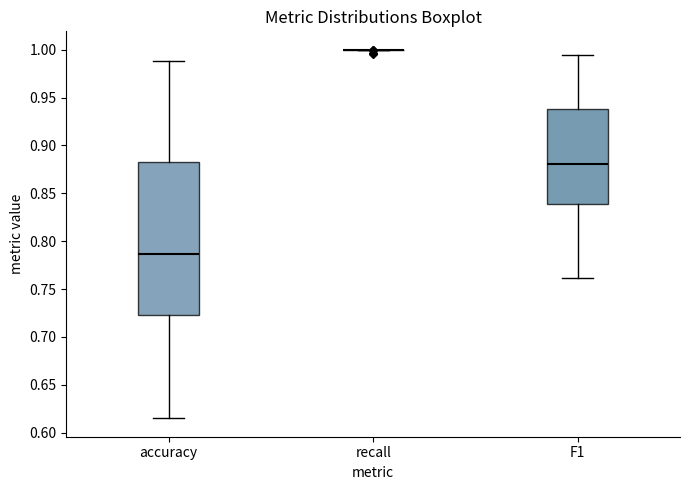

Reading left to right, transcribe this box plot: for each box, give where its median line is, the range the box spans, and where its two whiskers end, as read against the y-axis. The values are not printed on the chart, so give them approximately, as read against the axis.

accuracy: median 0.785, box 0.725 to 0.885, whiskers 0.615 to 0.990
recall: box collapsed to a line at 1.000, whiskers 1.000 to 1.000
F1: median 0.880, box 0.840 to 0.940, whiskers 0.760 to 0.995